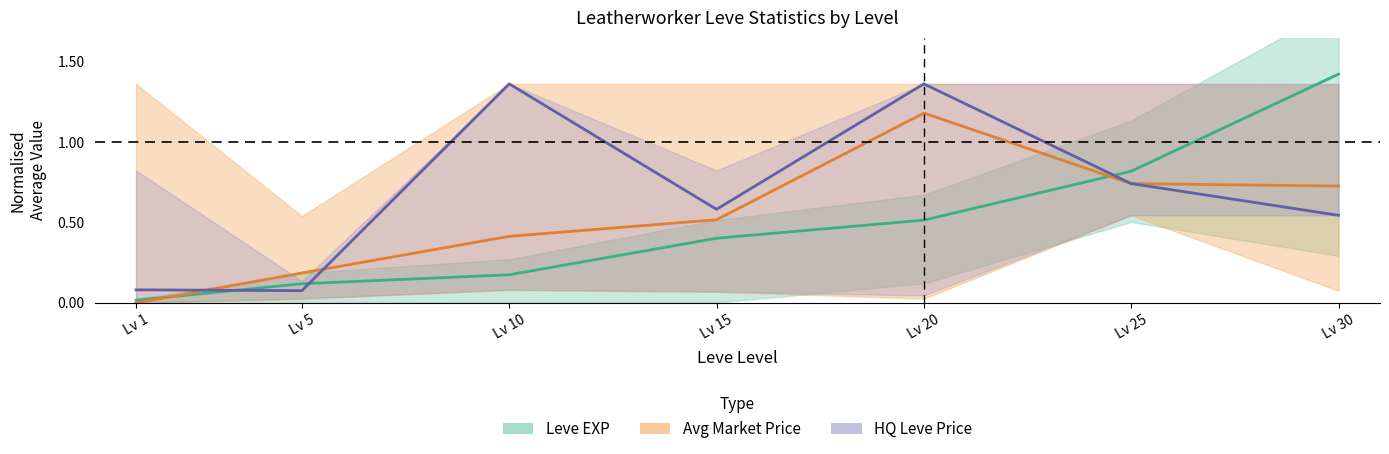

True or false: Avg Market Price mean has more than 1 interior local peaks.

False